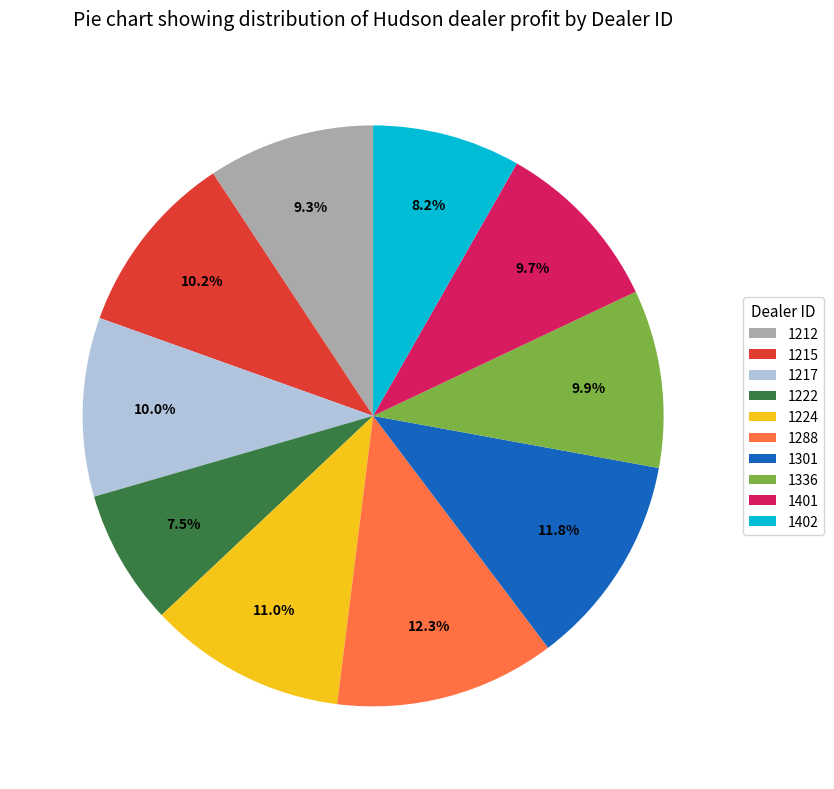

True or false: 1215 accounts for 4% of the total.

False